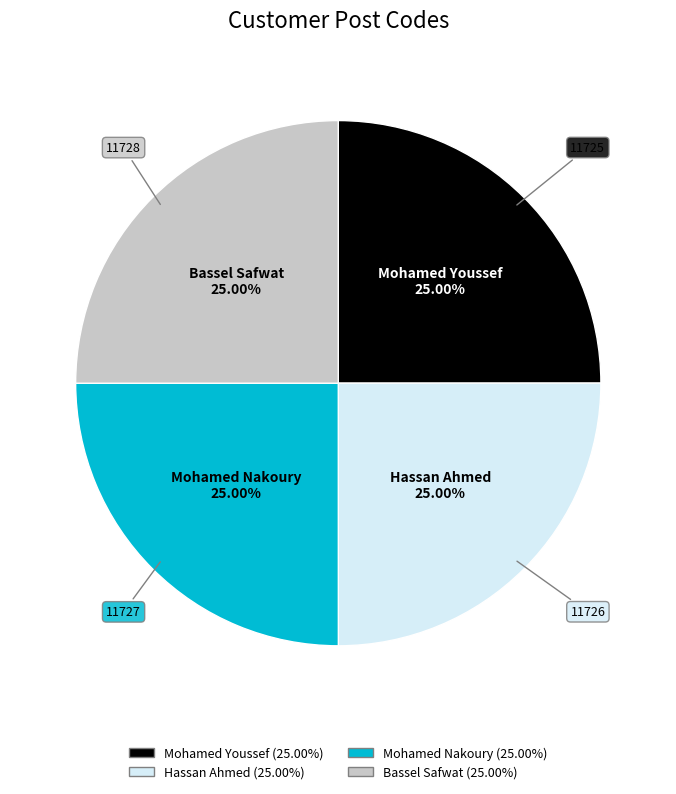

The Mohamed Youssef slice represents 25% of the pie. True or false?

True